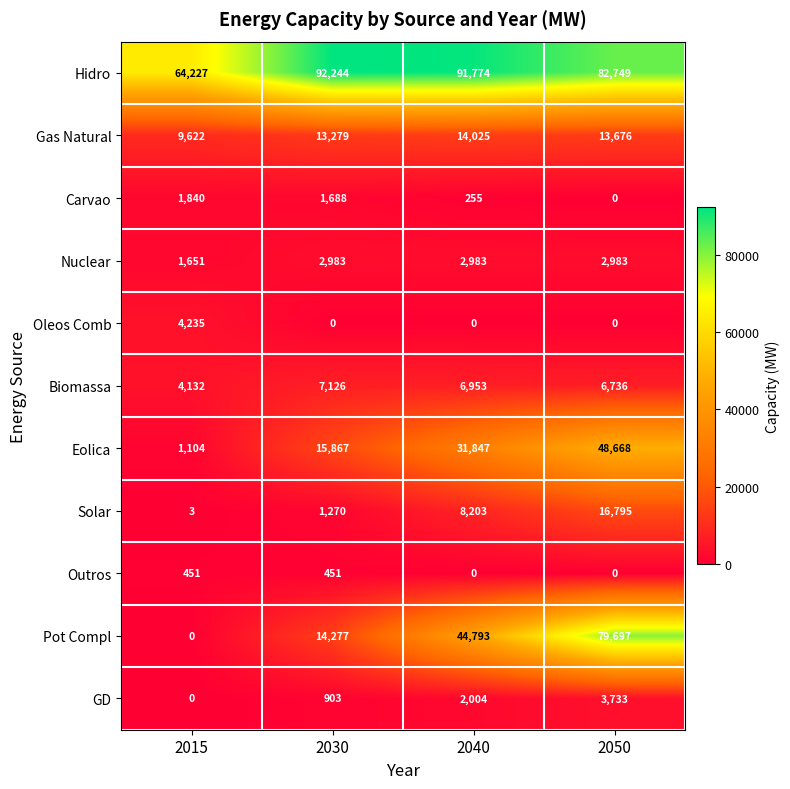

At which label is Gas Natural closest to 11823?

2030